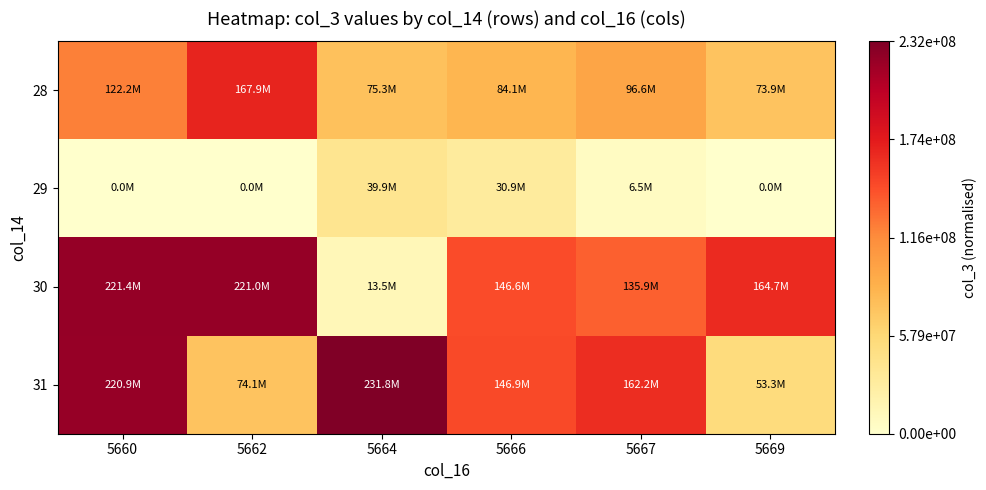

At which category does the chart reach its peak across all series?

5664